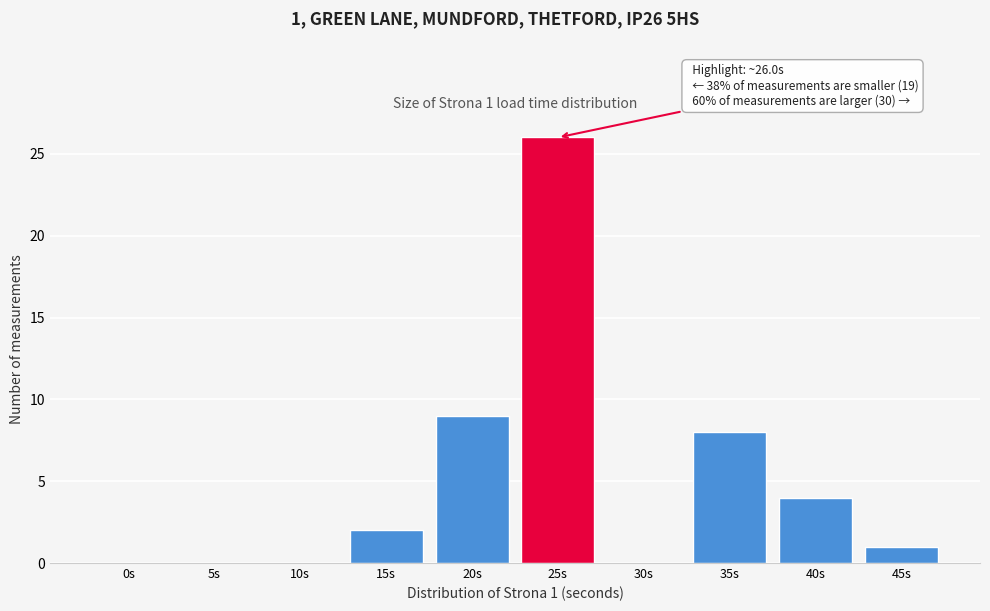

Reading left to right, extract all data points from this chart.

0s=0	5s=0	10s=0	15s=2	20s=9	25s=26	30s=0	35s=8	40s=4	45s=1